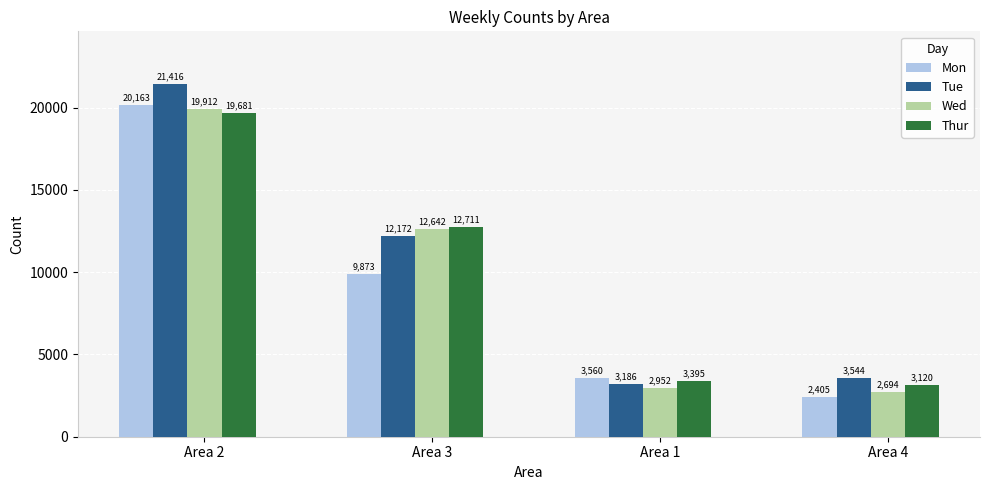

What is the difference between the highest and lowest values at Area 4?

1139